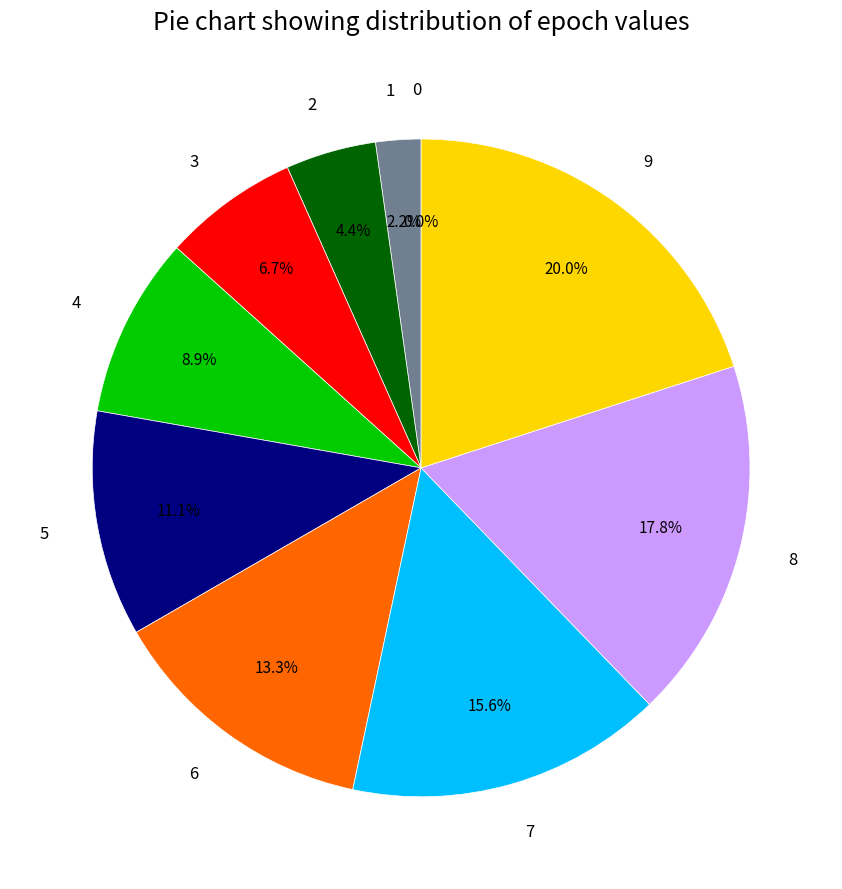

Rank the categories by value from lowest to highest.

0, 1, 2, 3, 4, 5, 6, 7, 8, 9